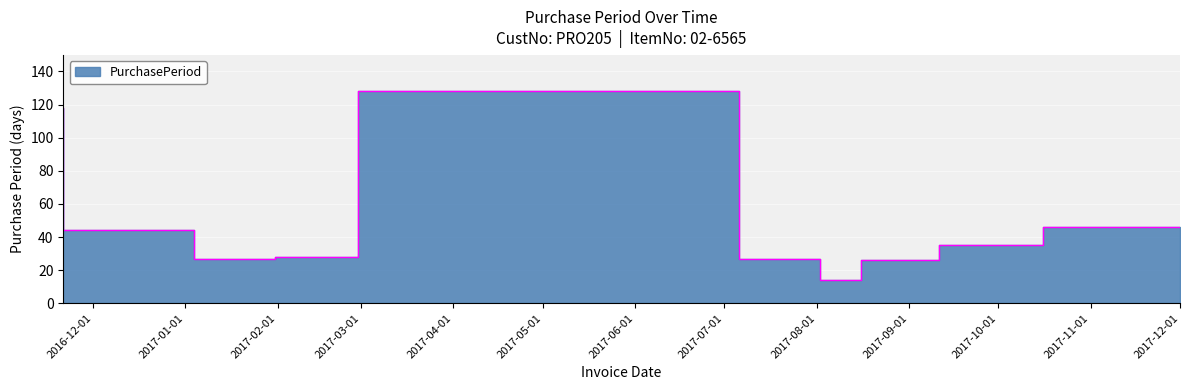

Does the chart display data point markers on the line(s)?

No